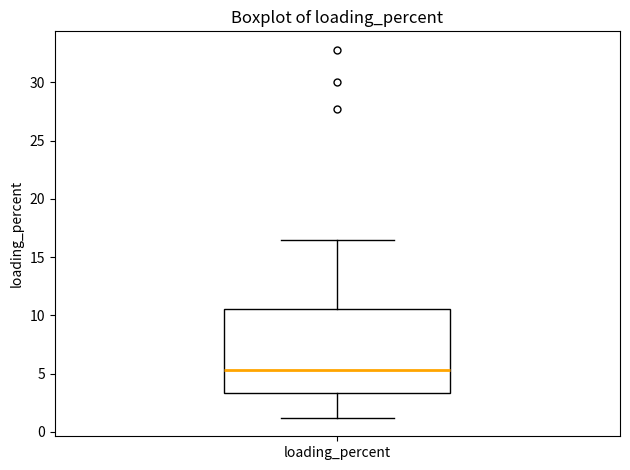

Read this box plot against the y-axis: the position of the median line, the range covered by the box, and the ends of both whiskers. The values are not printed on the chart, so give them approximately, as read against the axis.

median 5.5, box 3.5 to 10.5, whiskers 1.0 to 16.5